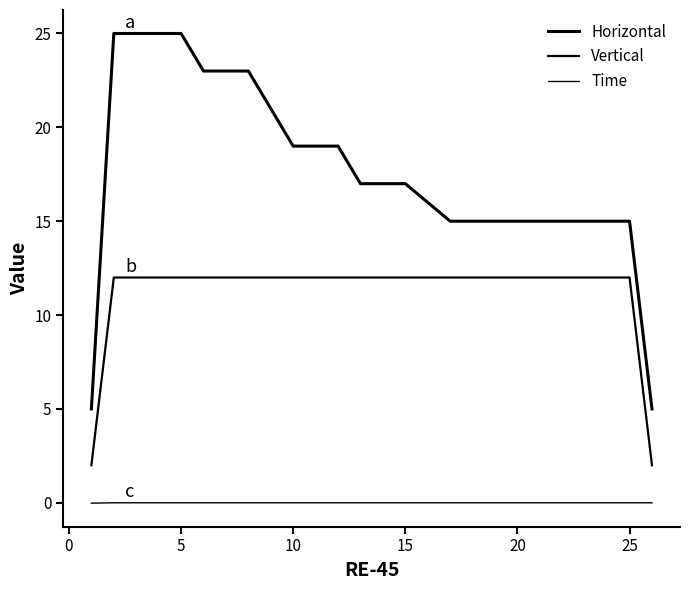

How many lines are shown in the chart?

3